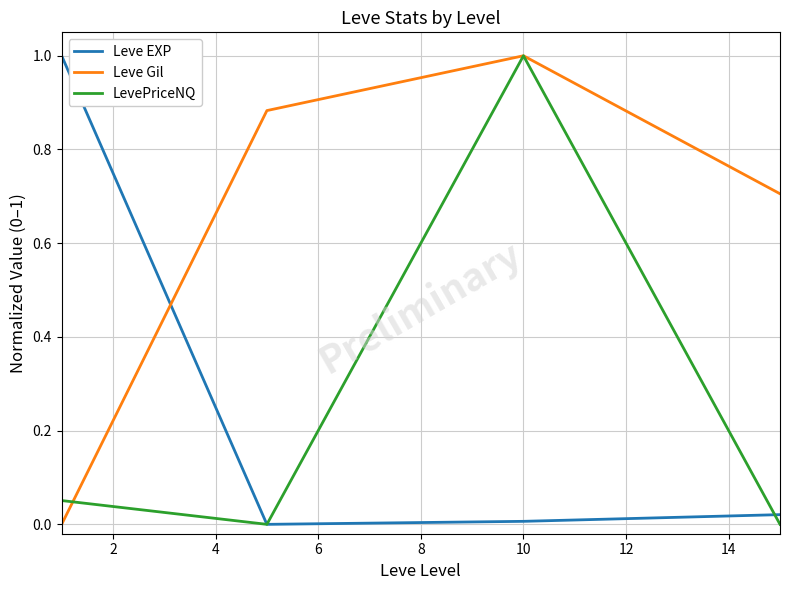

Which series has the largest total across all categories?

Leve Gil